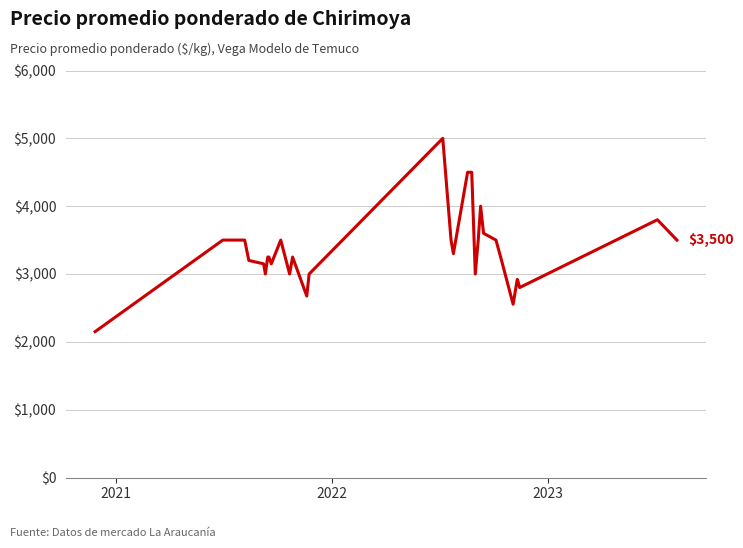

How many interior local valleys (lower than both neighbors) does the data have?

8